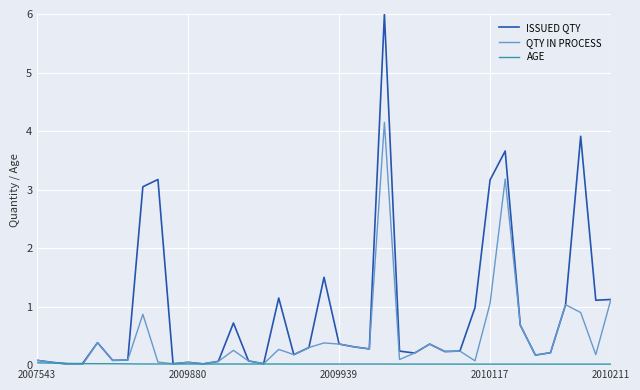

How many lines are shown in the chart?

3